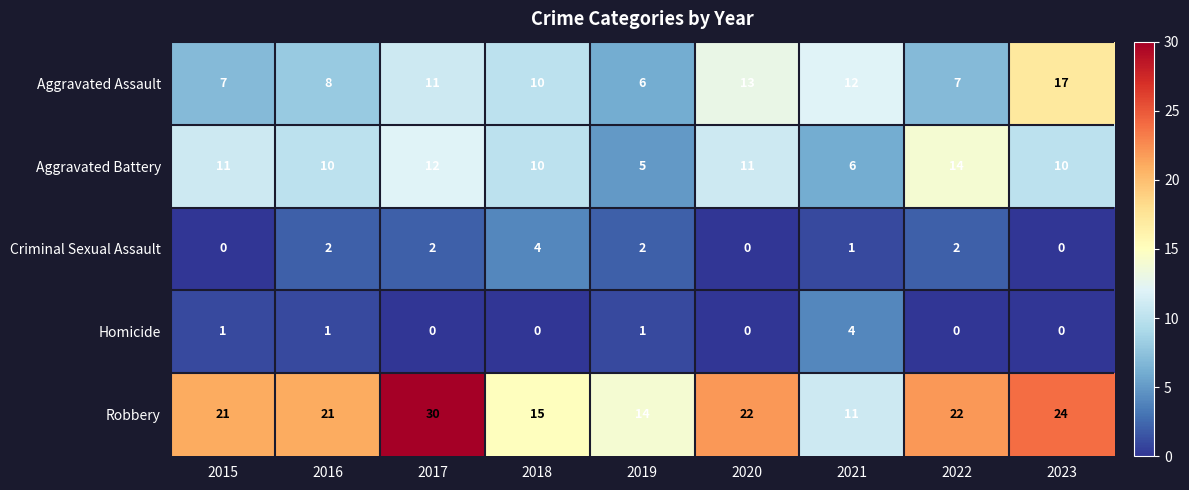

Read the Robbery value at 2022.

22